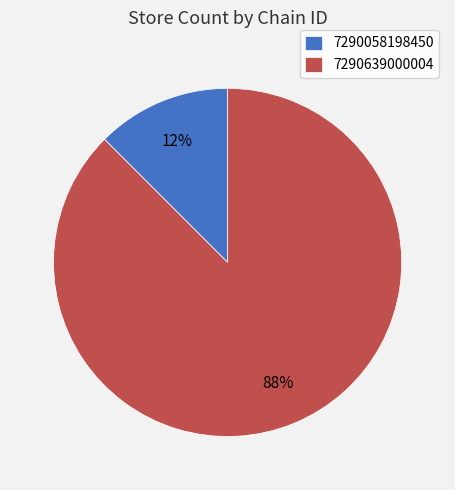

True or false: 7290058198450 accounts for 1% of the total.

False